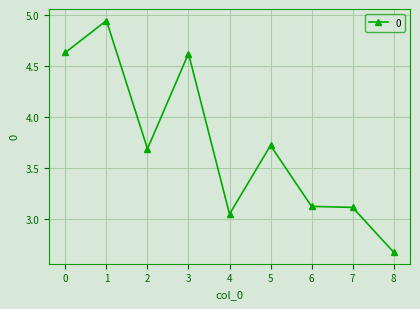

Between 6 and 3, which is larger?

3